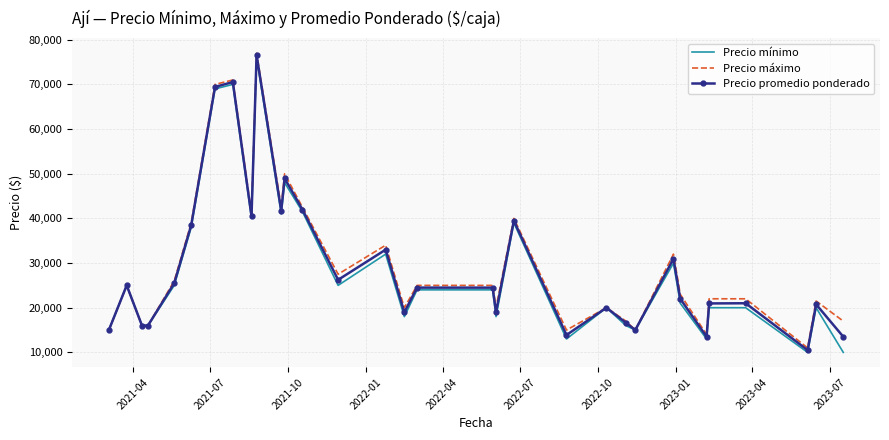

What is the smallest value displayed?

10000.0